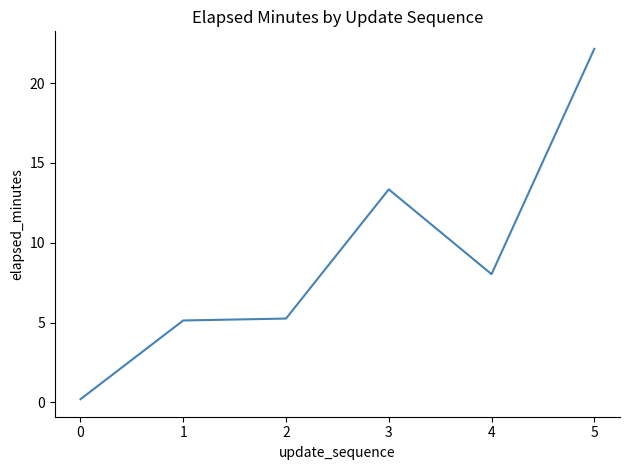

Where is the data nearest to the value 11?

3